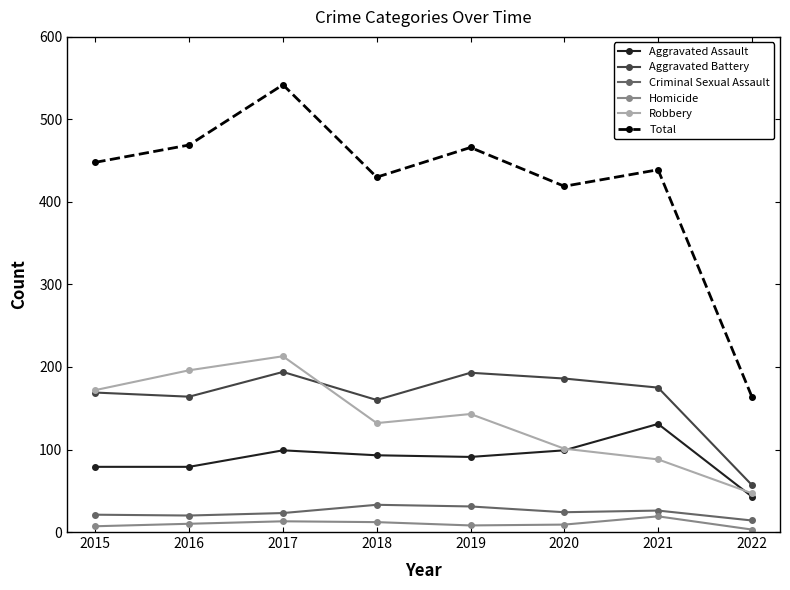

What is the difference between the maximum and minimum values in the Total series?

378